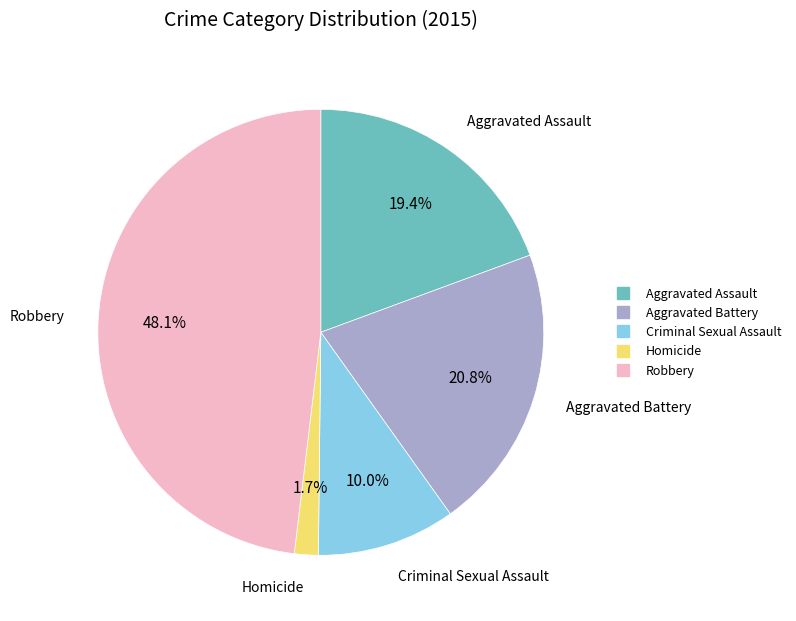

Is the sum of Aggravated Battery and Aggravated Assault greater than half?

No